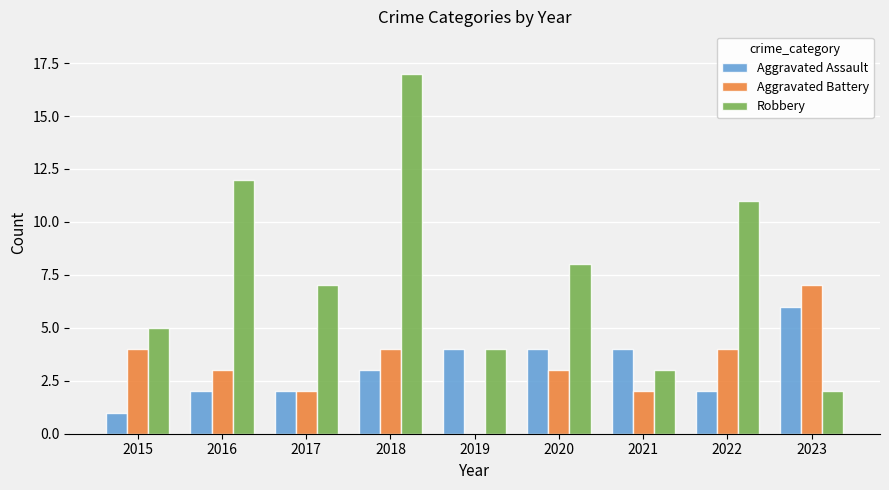

Is it true that Aggravated Battery equals 4 at 2022?

True